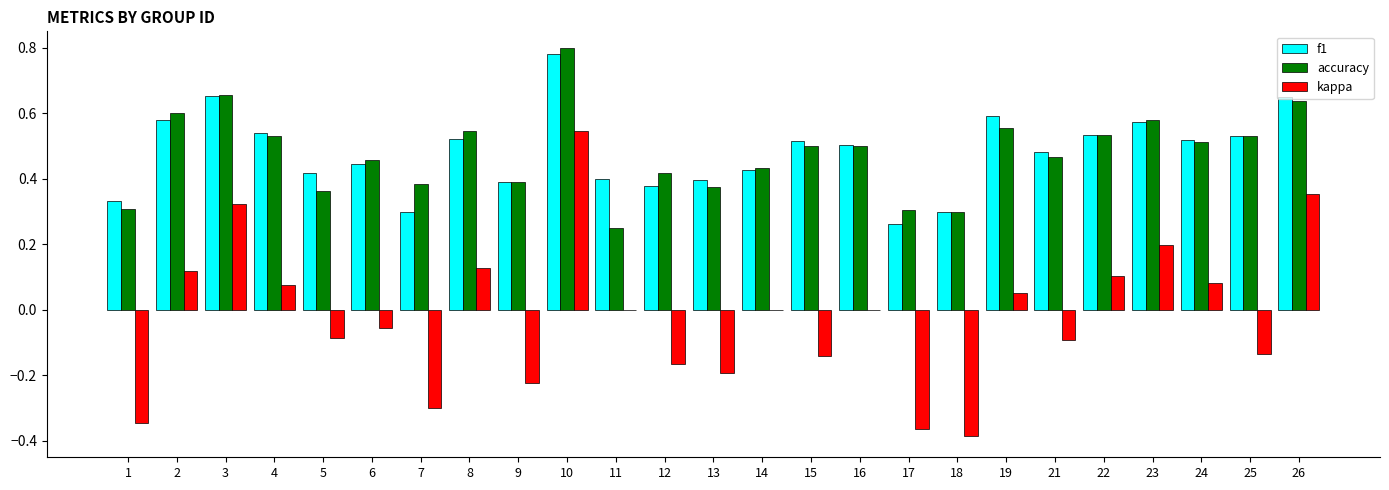

What is the total value across all series at 23?

1.4